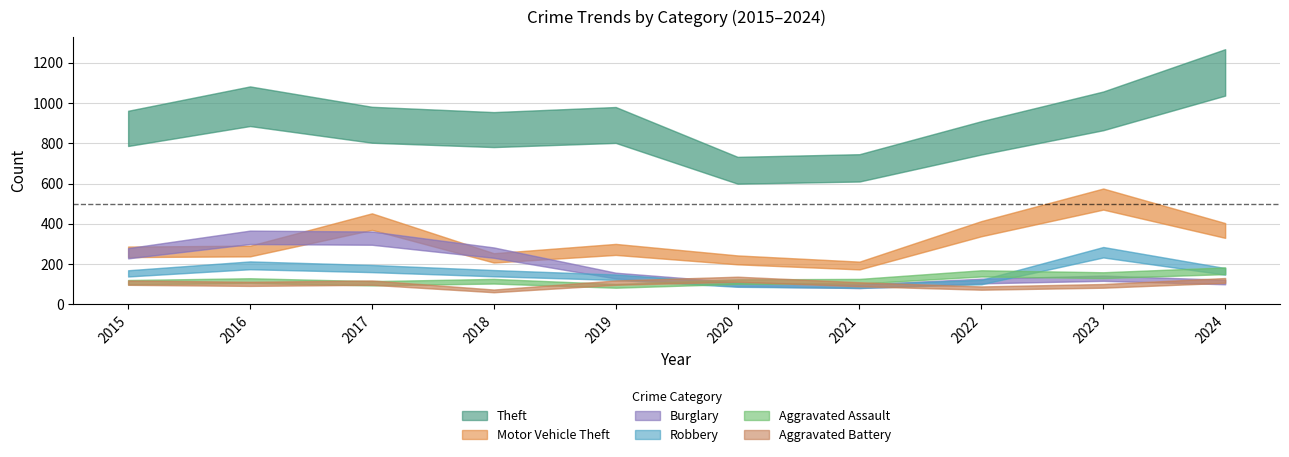

Count the number of categories in the chart.

10